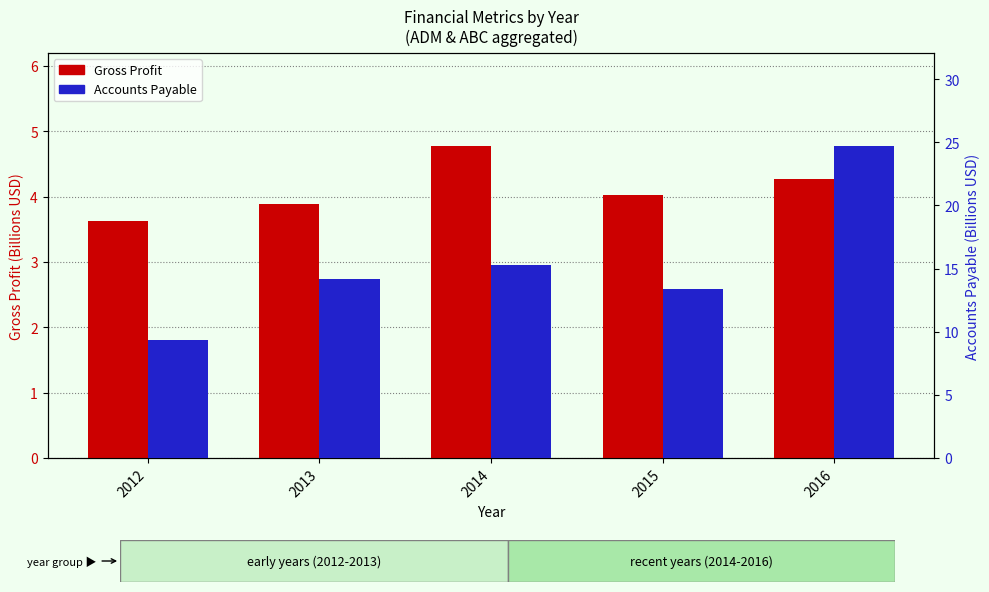

How many bars are there in total?

10